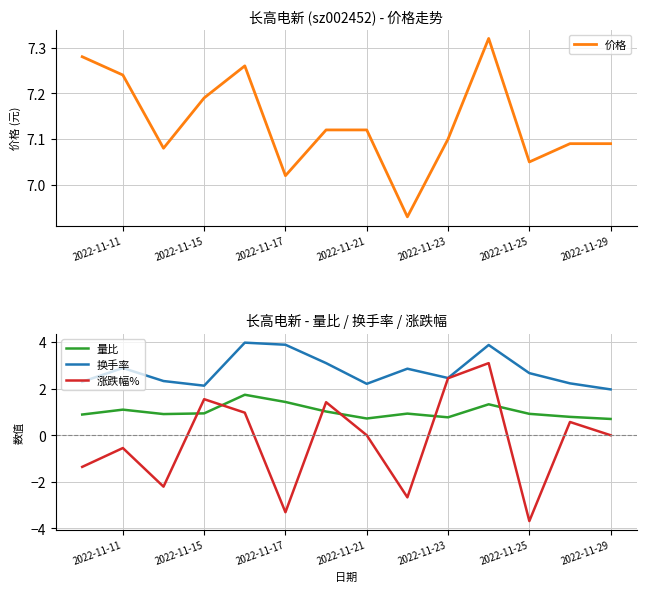

Does the chart display data point markers on the line(s)?

No